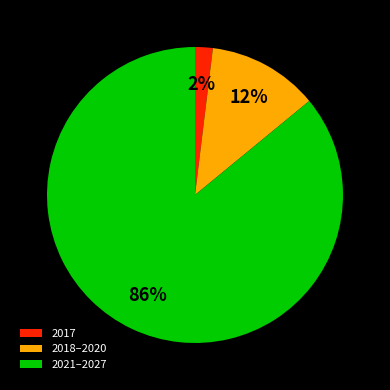

Rank the categories by value from highest to lowest.

2021–2027, 2018–2020, 2017